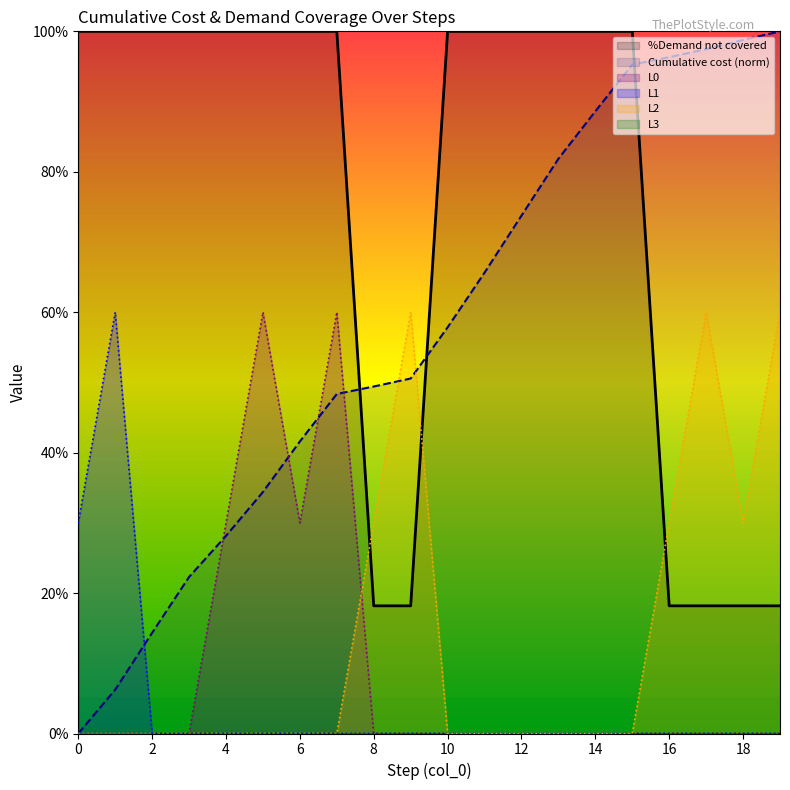

Between 3 and 14, which is larger?

14